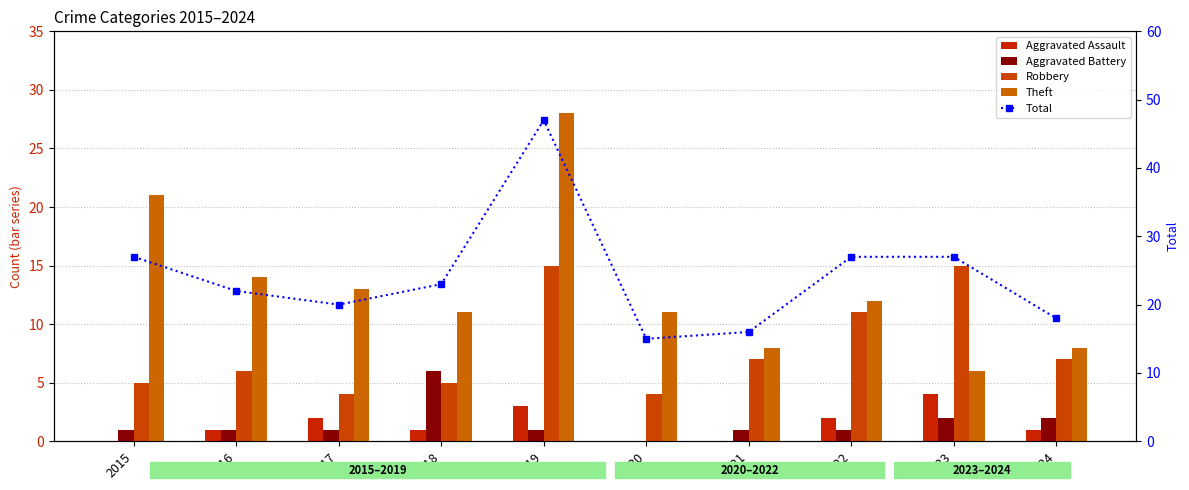

What is the value of the Robbery bar at the 7th from the left?

7